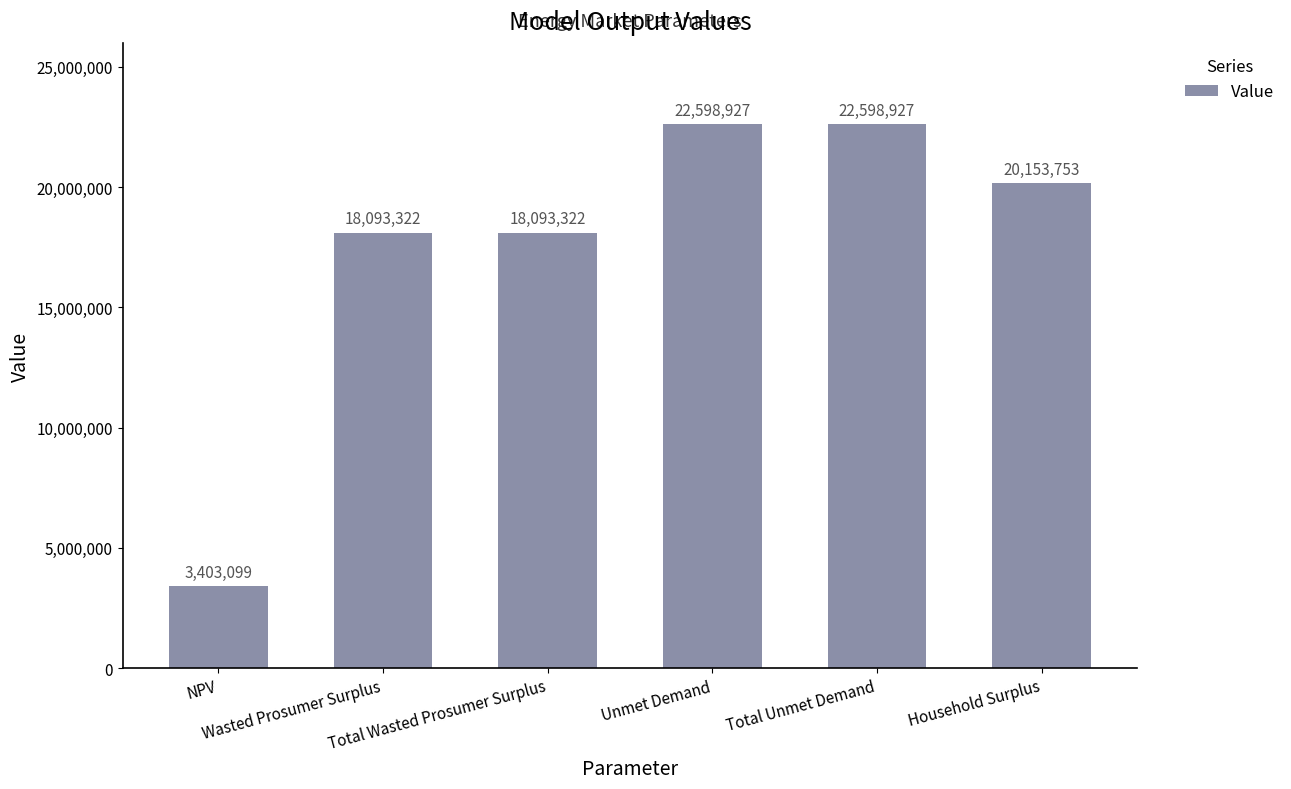

How many bars are there in total?

6